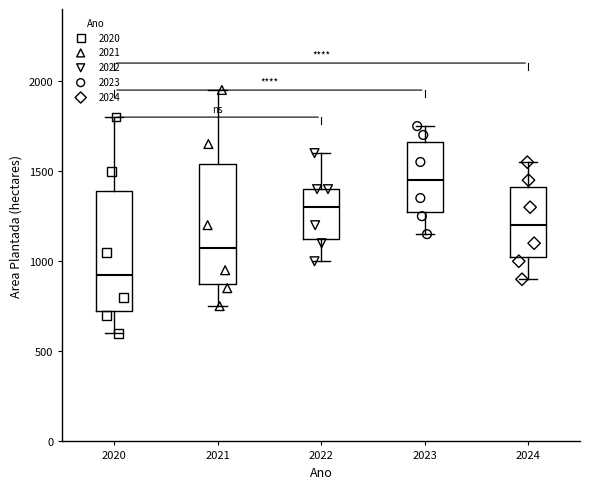

Which box's median line is the highest?

2023